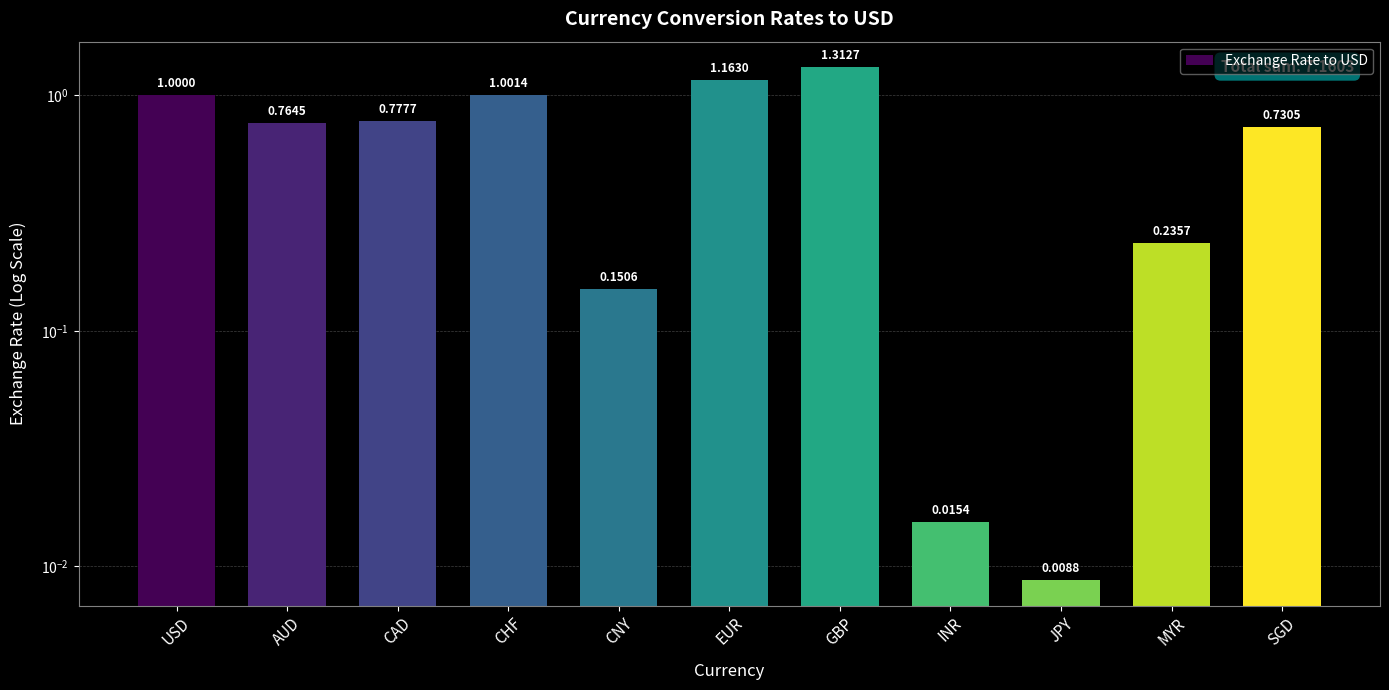

What is the value of the 11th bar from the left?

0.7